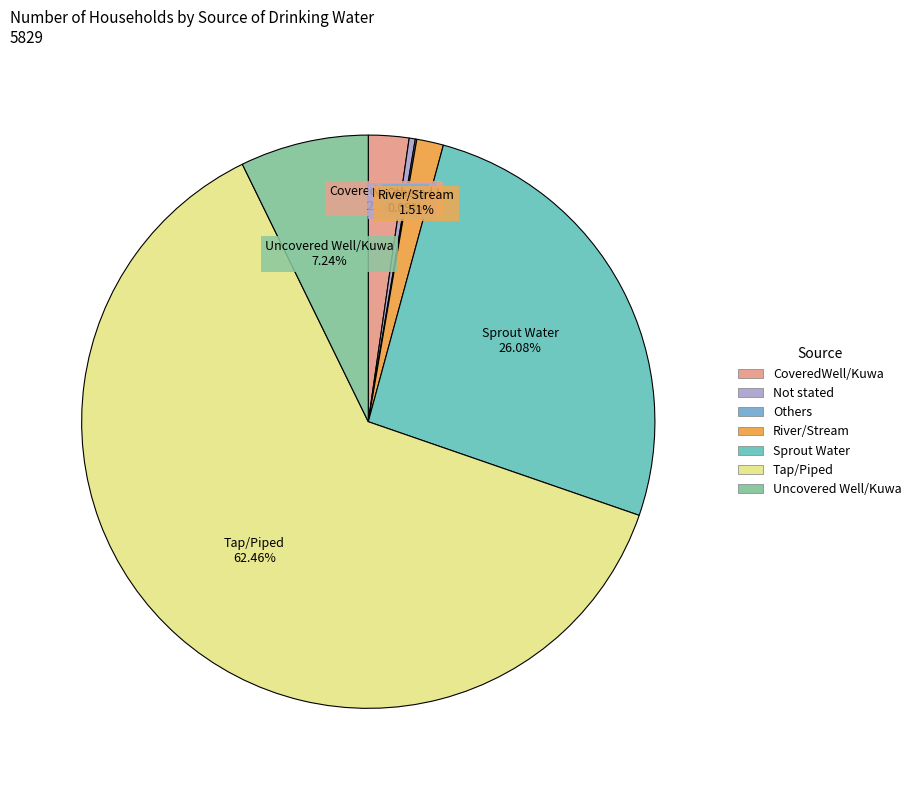

The River/Stream slice represents 2% of the pie. True or false?

True